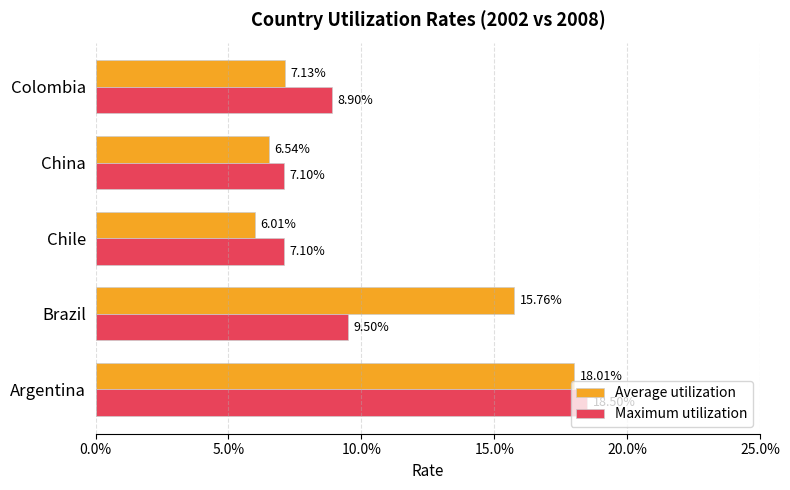

Reading left to right, what are all the values shown in this chart?

Average utilization: 0.2	0.2	0.1	0.1	0.1
Maximum utilization: 0.2	0.1	0.1	0.1	0.1